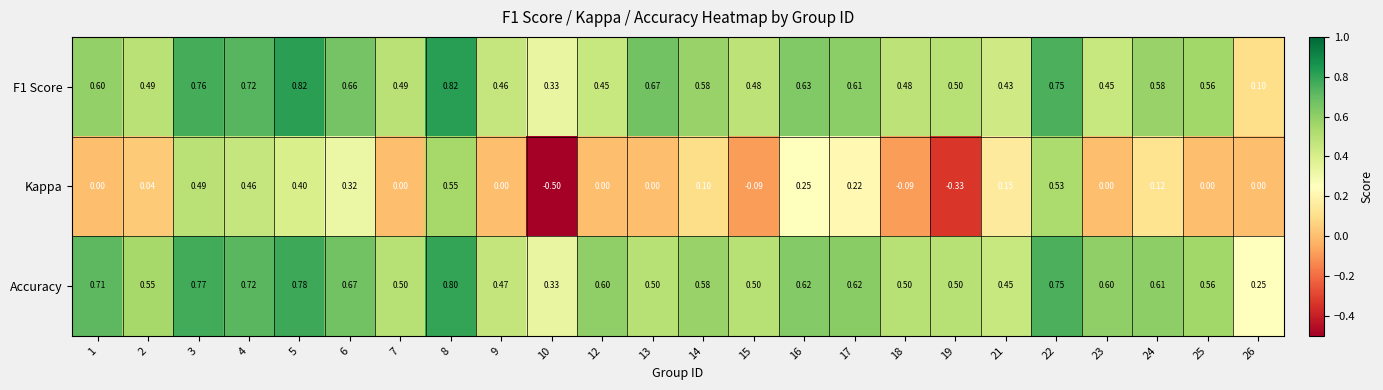

Which series has the largest total across all categories?

Accuracy